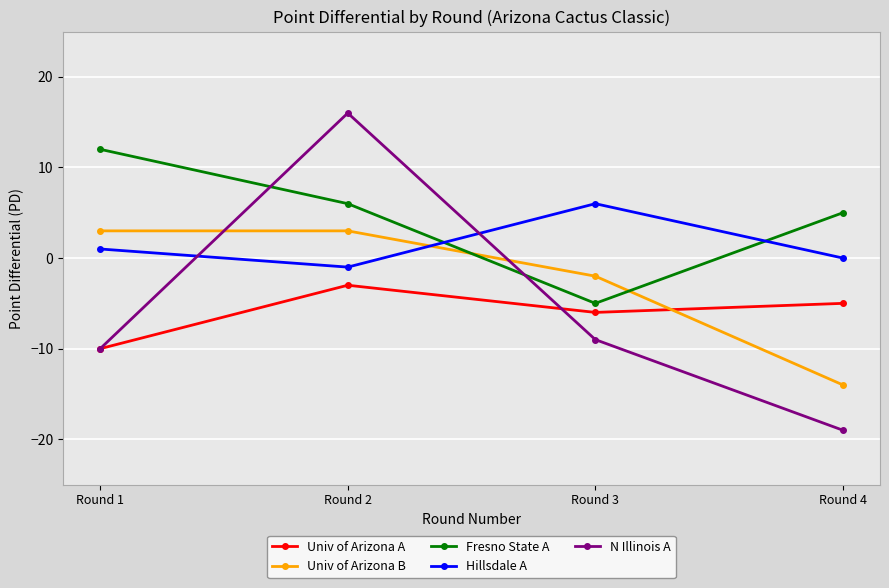

The value of N Illinois A at Round 3 is -15. True or false?

False